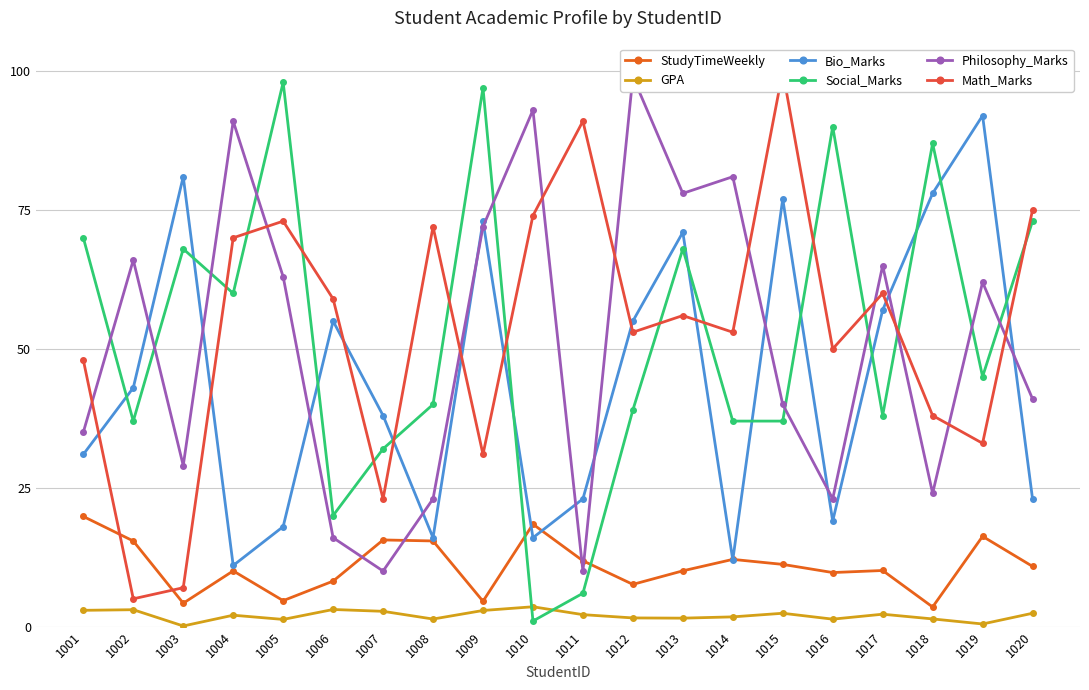

At how many categories does at least one series exceed 4?

20